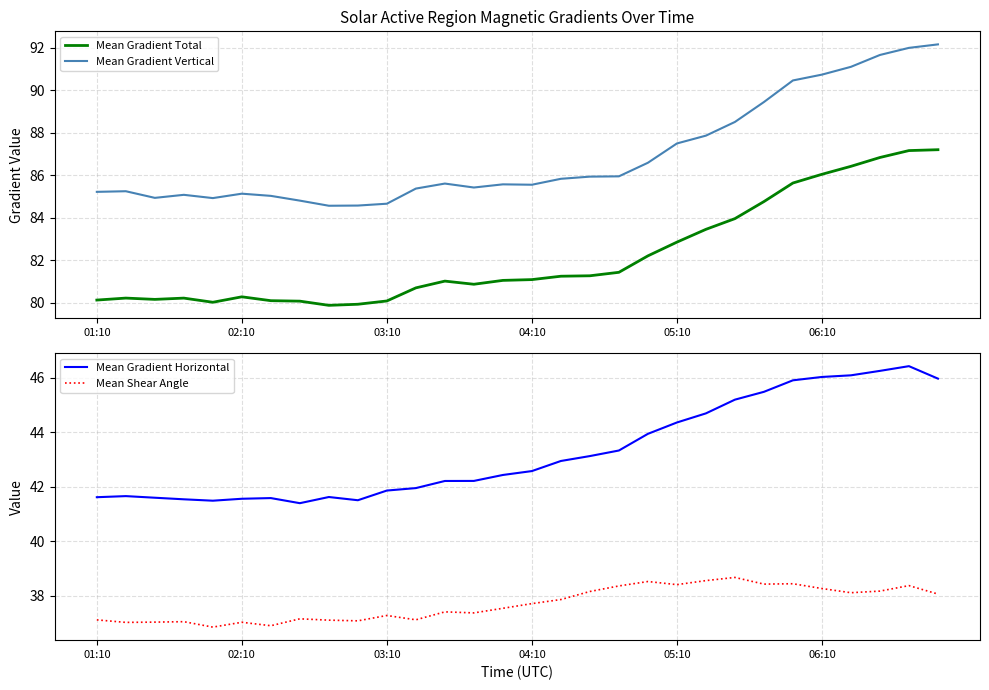

What is the lowest value of the Mean Gradient Vertical series?

84.6